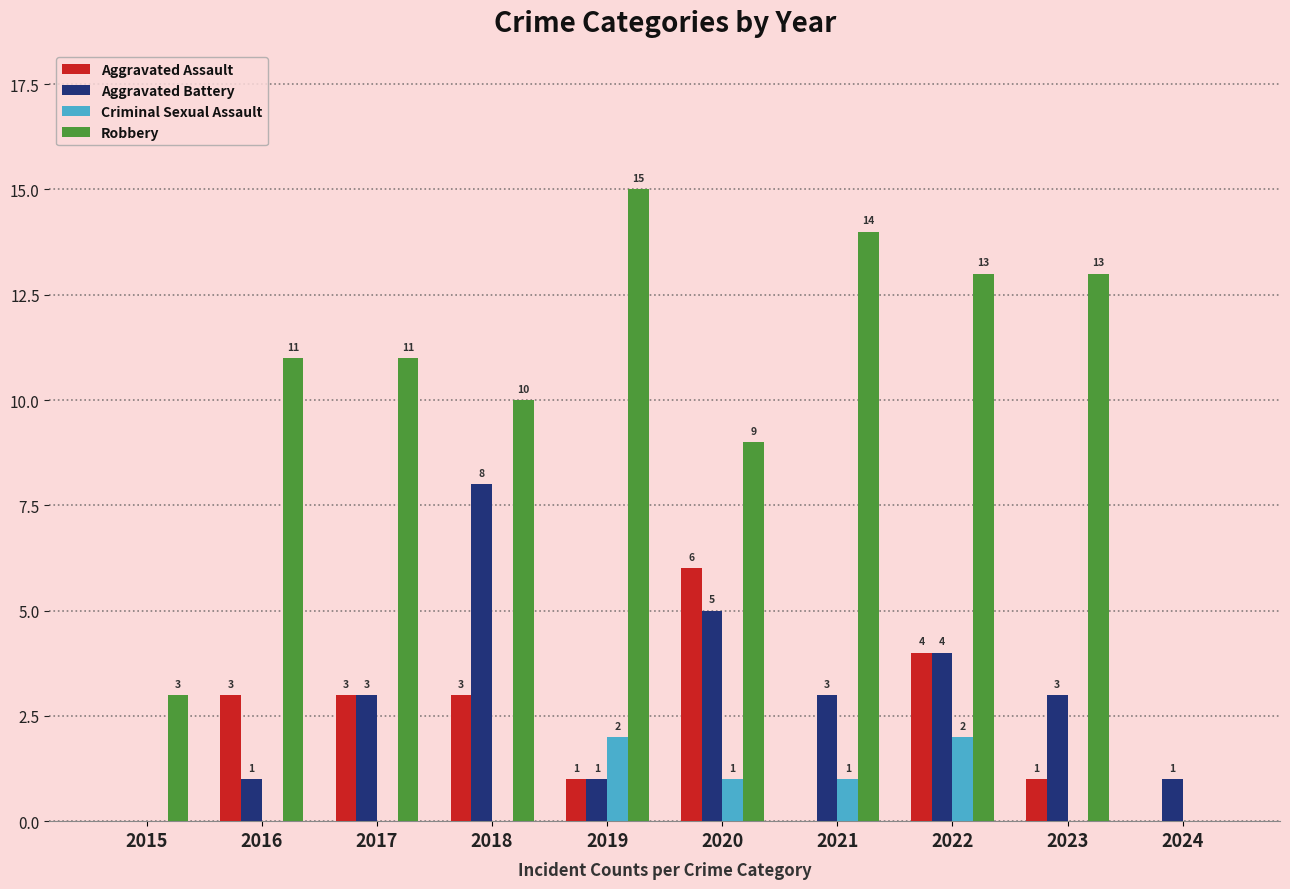

What is the total value across all series at 2017?

17